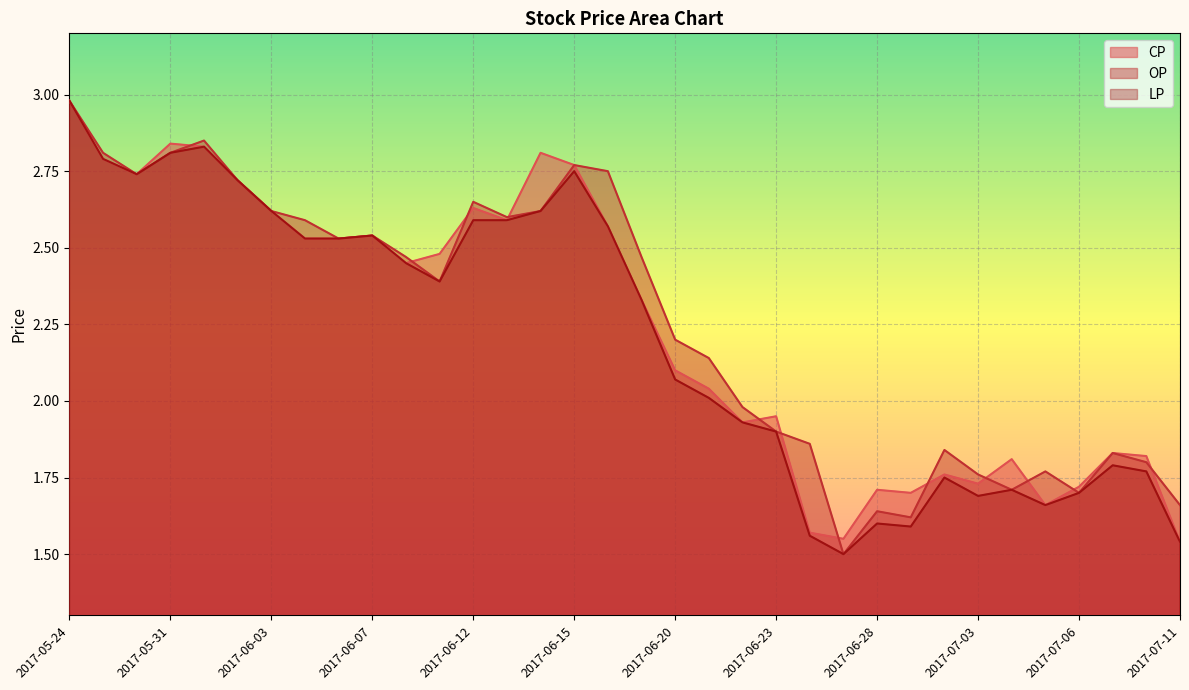

How many data points does each series have?

34